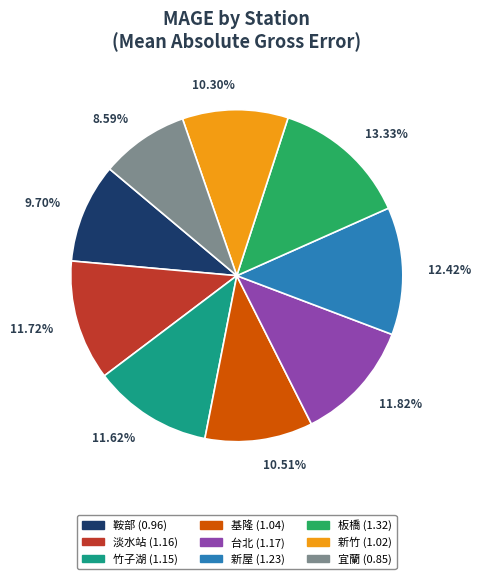

Combined, do 新屋 and 基隆 account for over 50%?

No